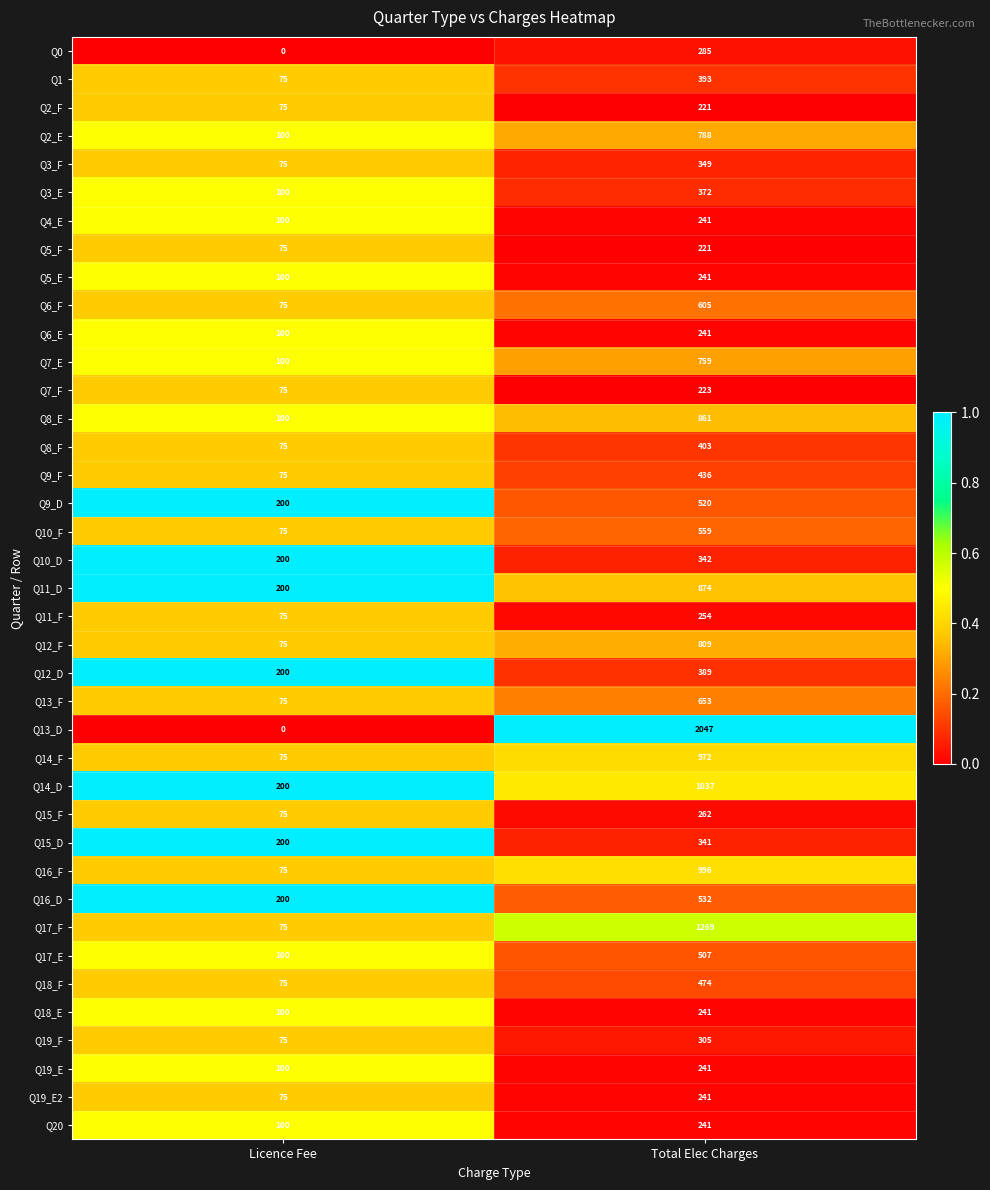

At how many categories does at least one series exceed 0?

2